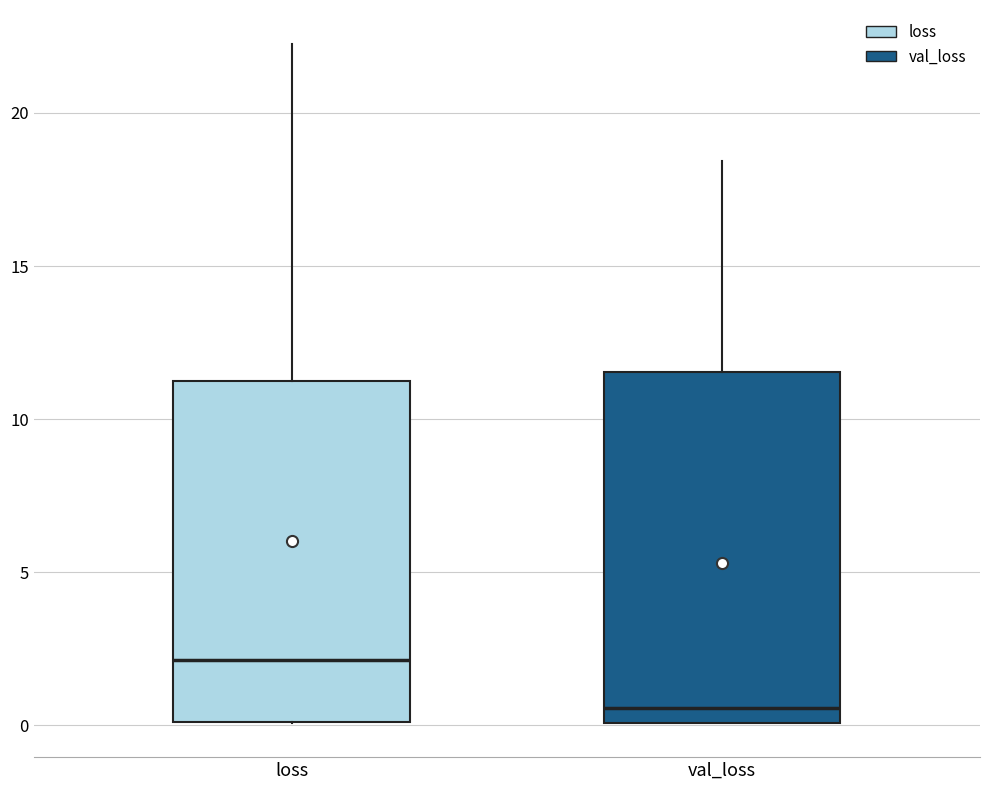

Which box has the highest median line?

loss